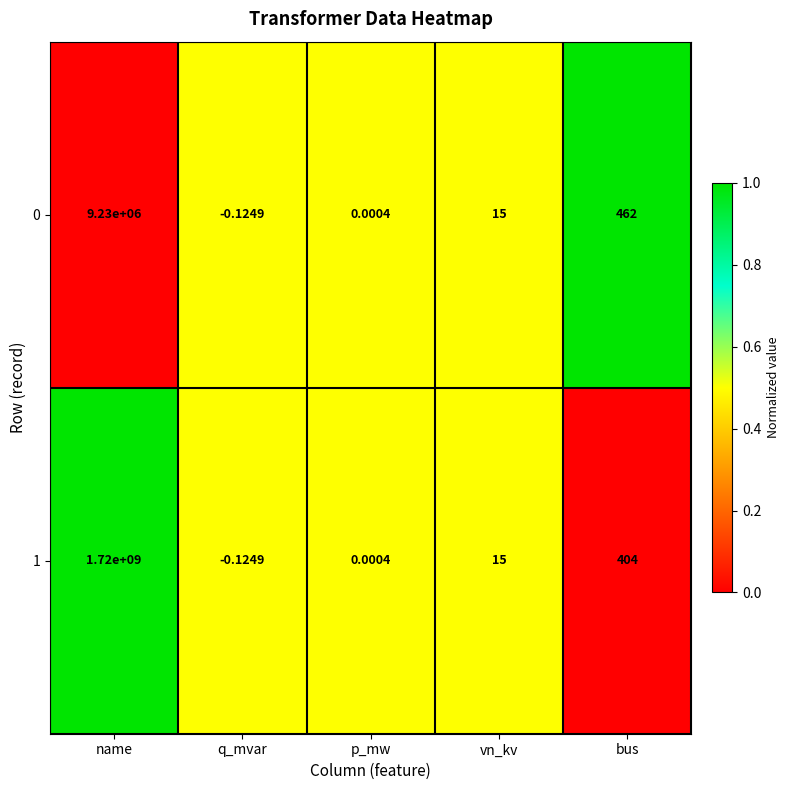

Is the value of 0 at vn_kv greater than the value of 1 at q_mvar?

Yes